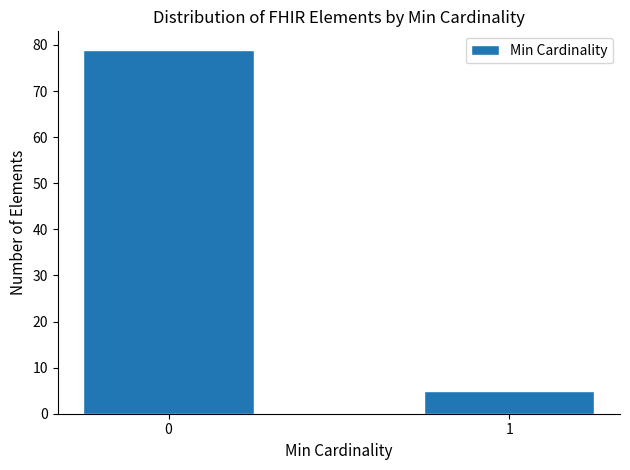

Reading right to left, list all the values displayed in this chart.

5	79